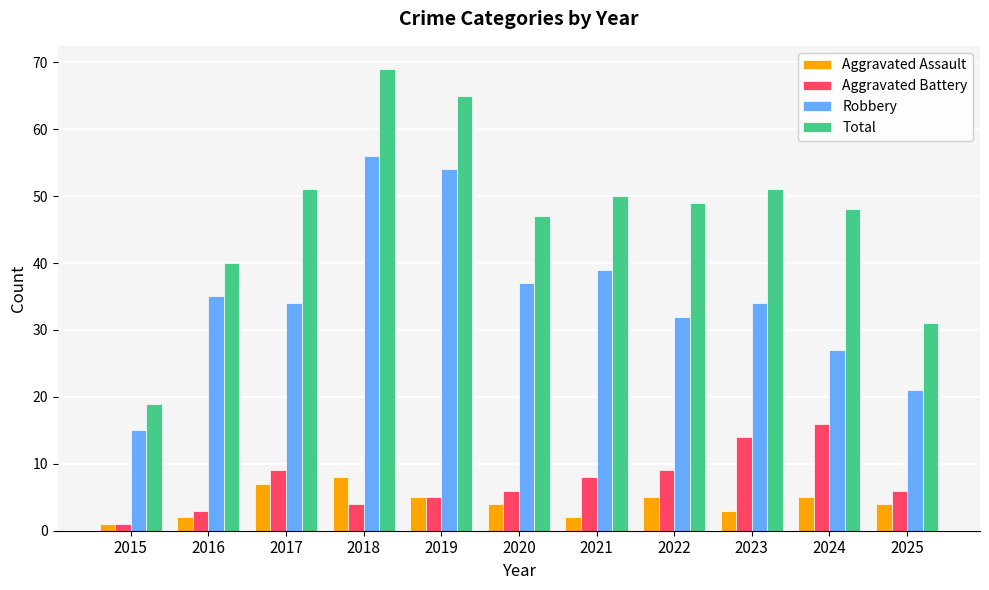

What are all the series names shown in the legend?

Aggravated Assault, Aggravated Battery, Robbery, Total